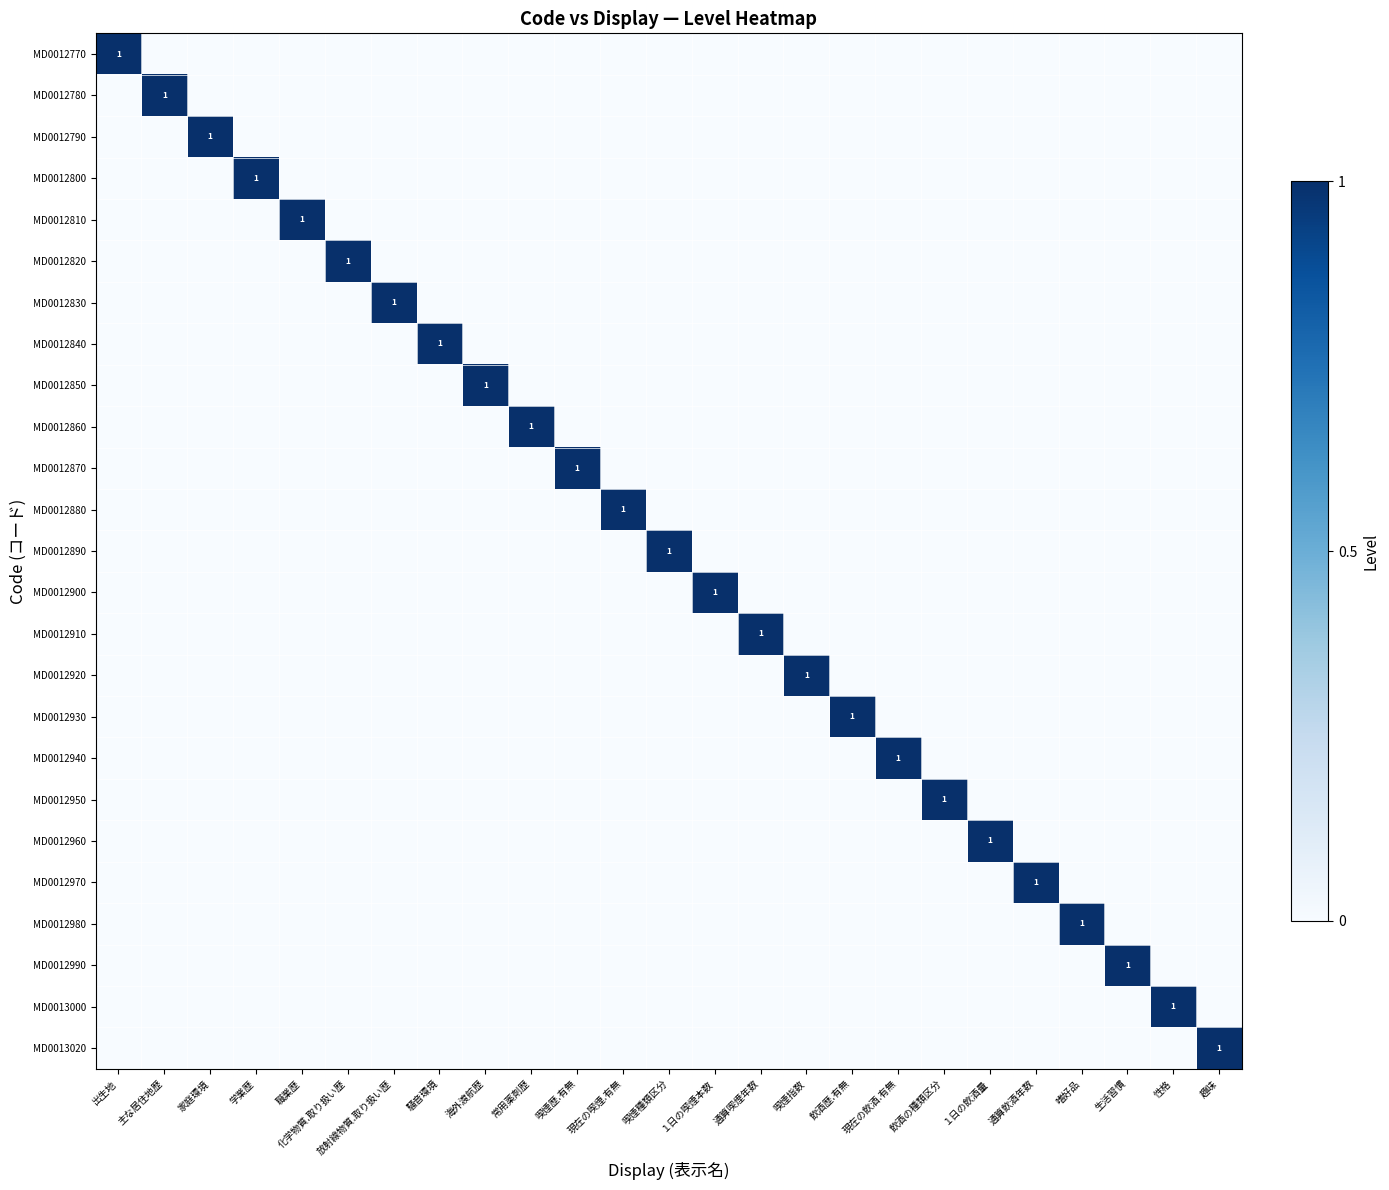

Rank the series by their maximum value, from highest to lowest.

MD0012770, MD0012780, MD0012790, MD0012800, MD0012810, MD0012820, MD0012830, MD0012840, MD0012850, MD0012860, MD0012870, MD0012880, MD0012890, MD0012900, MD0012910, MD0012920, MD0012930, MD0012940, MD0012950, MD0012960, MD0012970, MD0012980, MD0012990, MD0013000, MD0013020